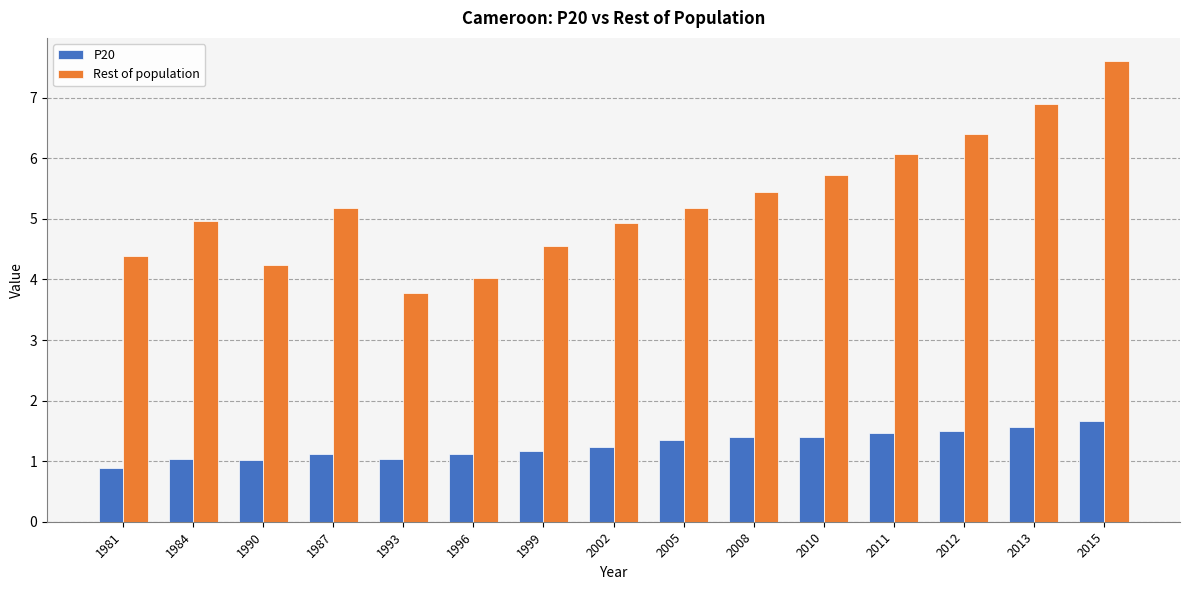

What position from the left is 2002?

8